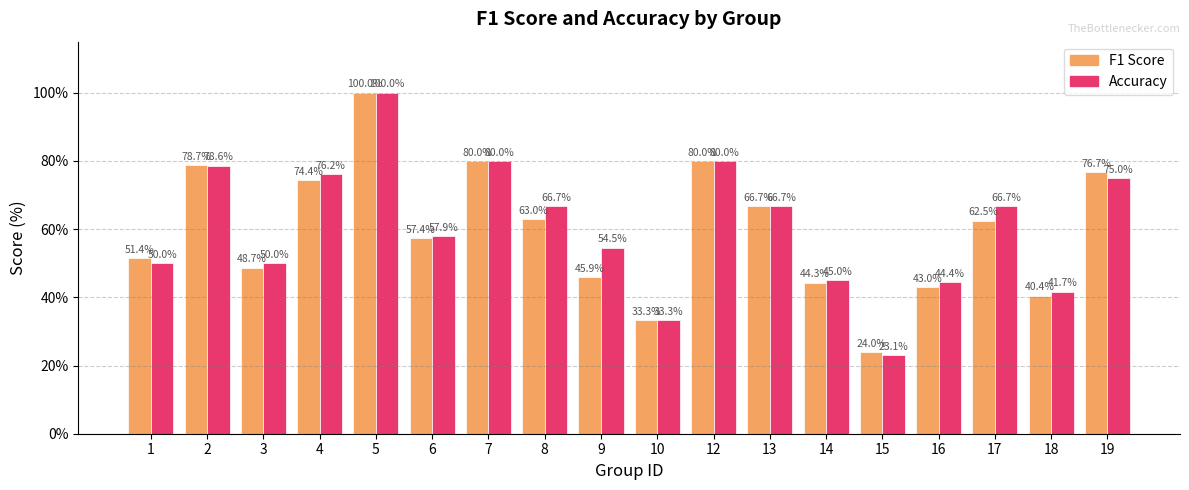

At which category is the sum across all series the highest?

5